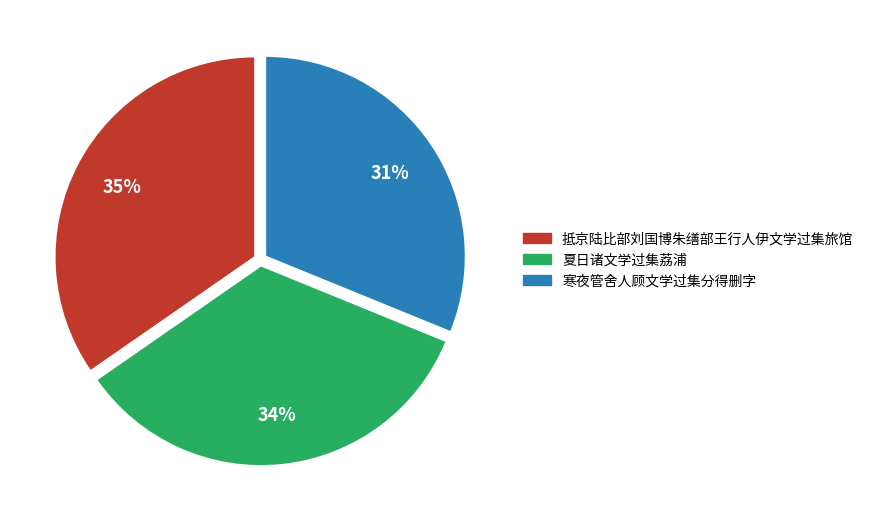

To the nearest percent, what is the combined percentage of 寒夜管舍人顾文学过集分得删字 and 抵京陆比部刘国博朱缮部王行人伊文学过集旅馆?

66%